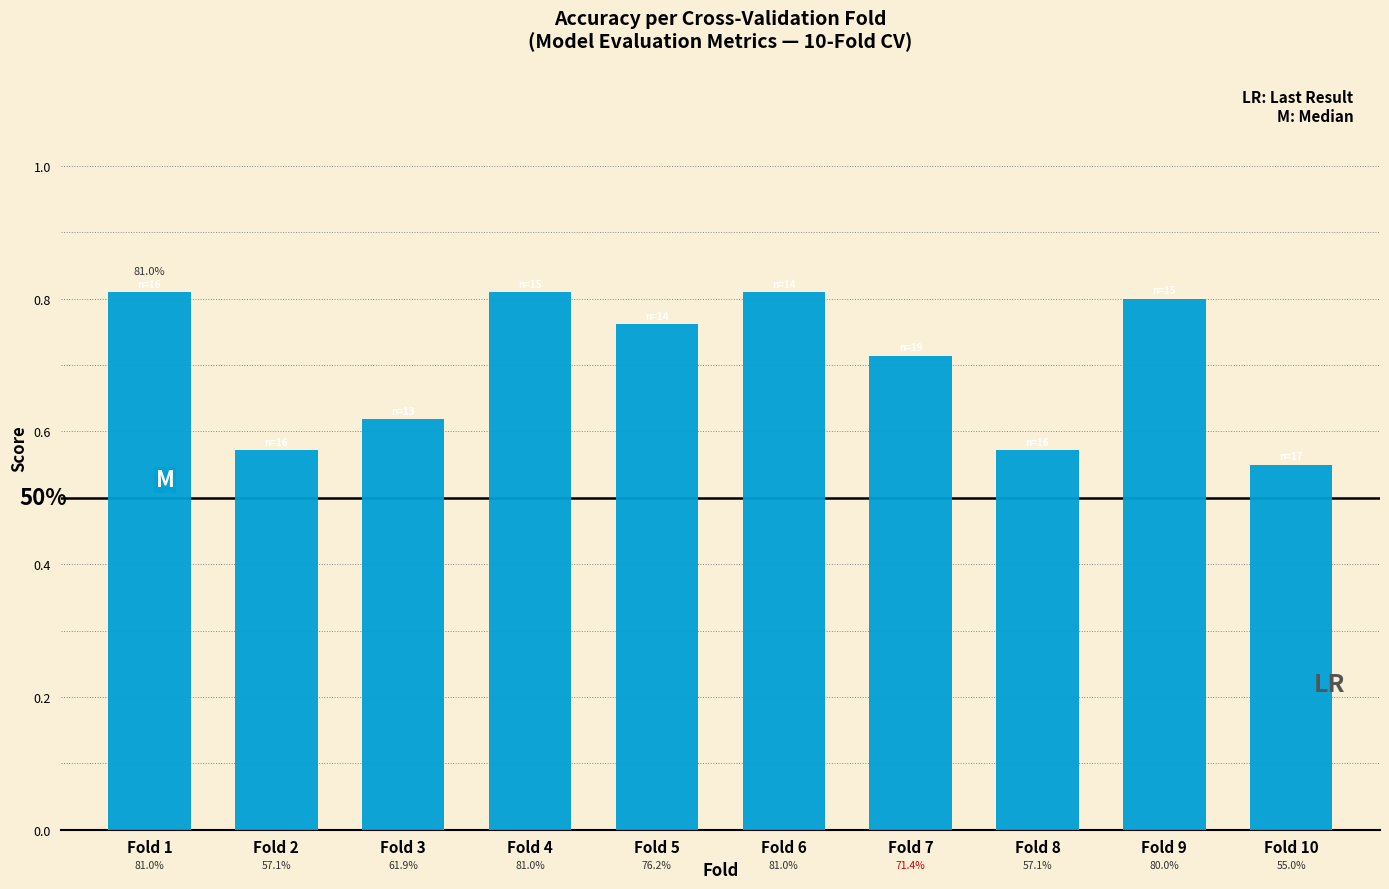

Is it true that the value at Fold 6 is 0.8?

True